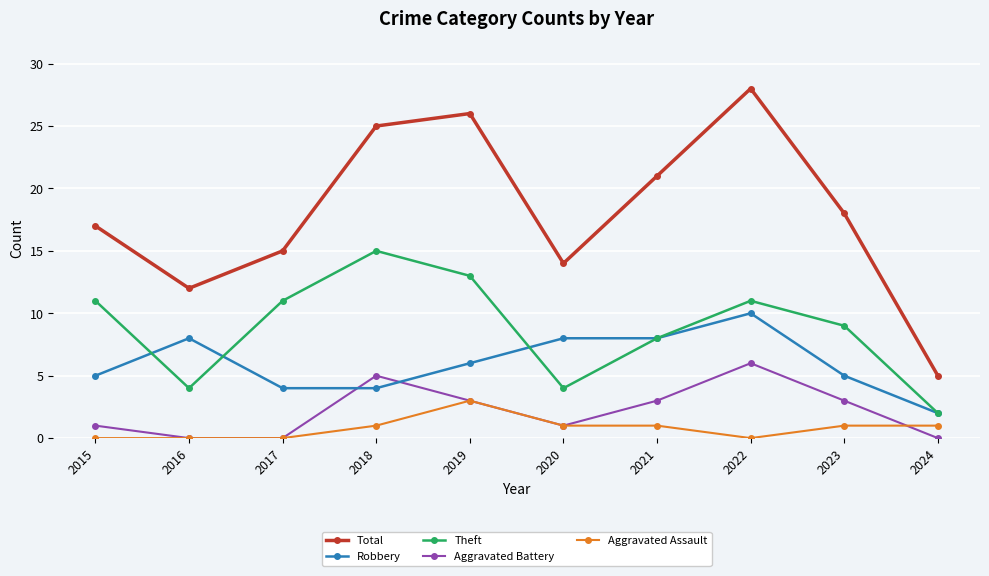

Reading left to right, extract all data points from this chart.

Total: 17	12	15	25	26	14	21	28	18	5
Robbery: 5	8	4	4	6	8	8	10	5	2
Theft: 11	4	11	15	13	4	8	11	9	2
Aggravated Battery: 1	0	0	5	3	1	3	6	3	0
Aggravated Assault: 0	0	0	1	3	1	1	0	1	1